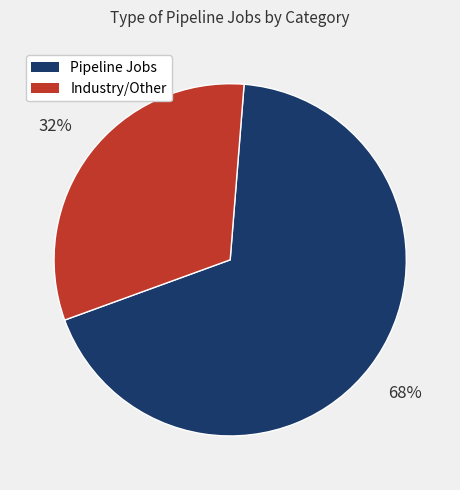

To the nearest percent, what is the difference between the largest and smallest slice percentages?

36%